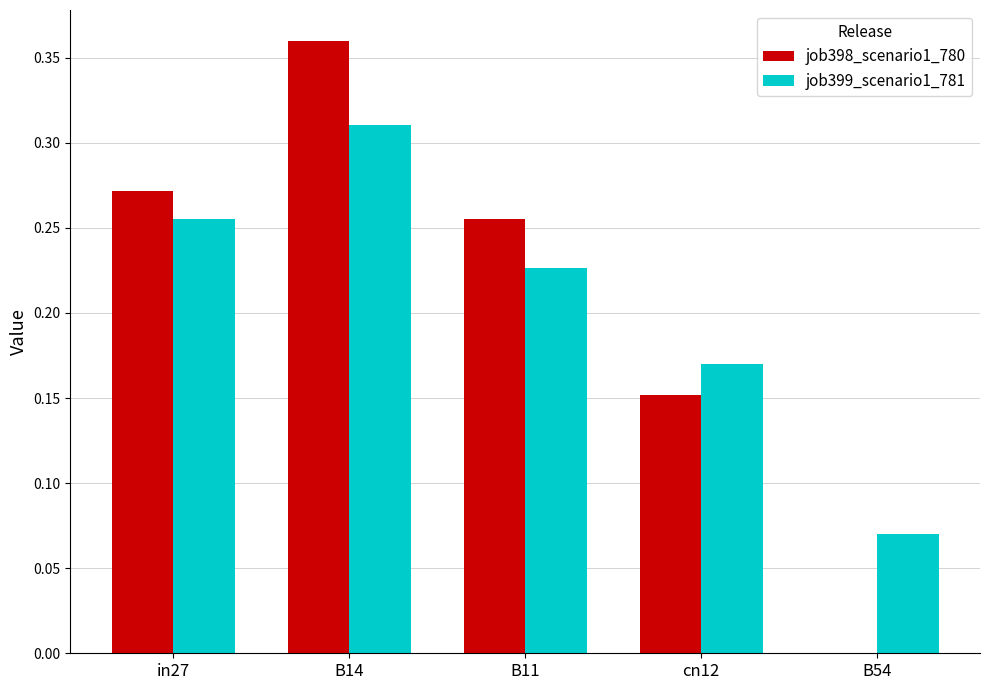

Is it true that job398_scenario1_780 equals 0.1 at in27?

False